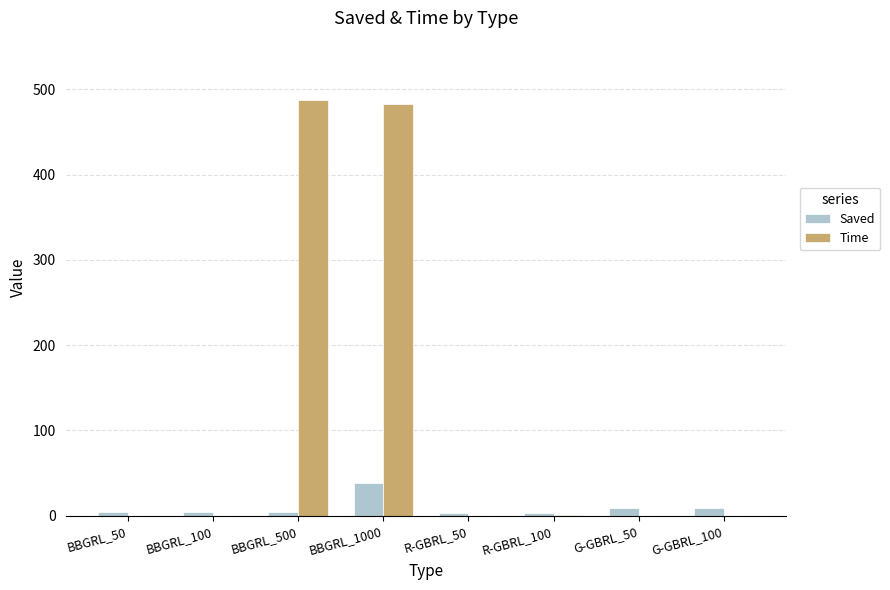

The Saved series shows 9.1 at G-GBRL_100. True or false?

True